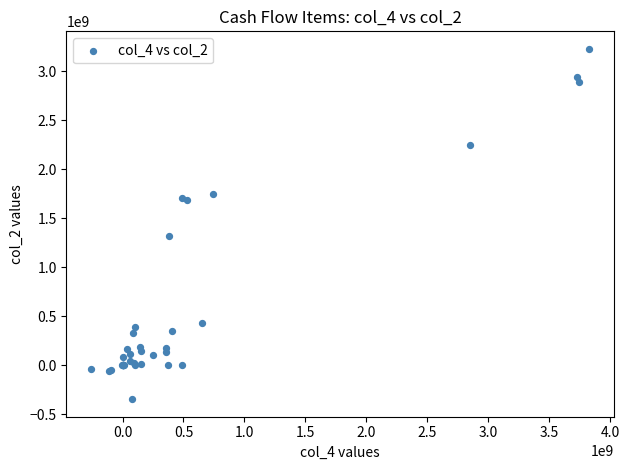

What Y value in the scatter plot is closest to 1441379240?

1317103844.2